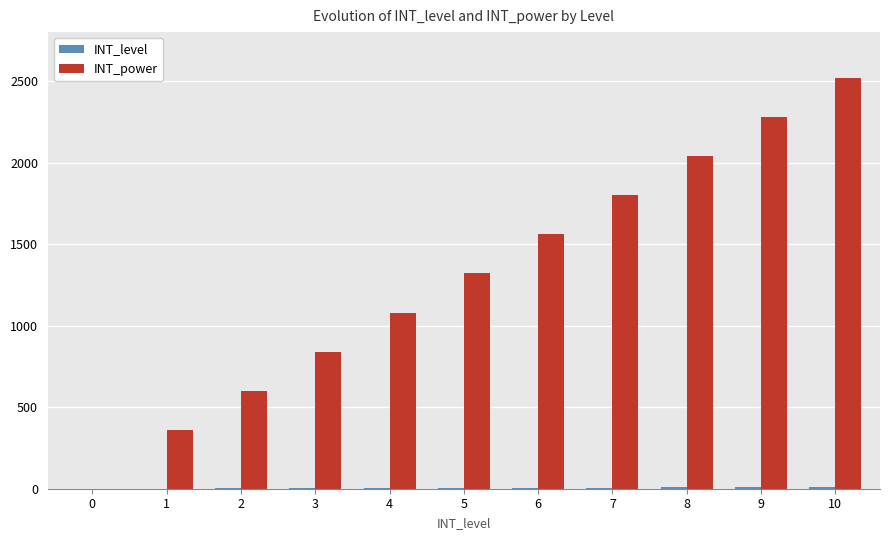

At which category is the sum across all series the highest?

10